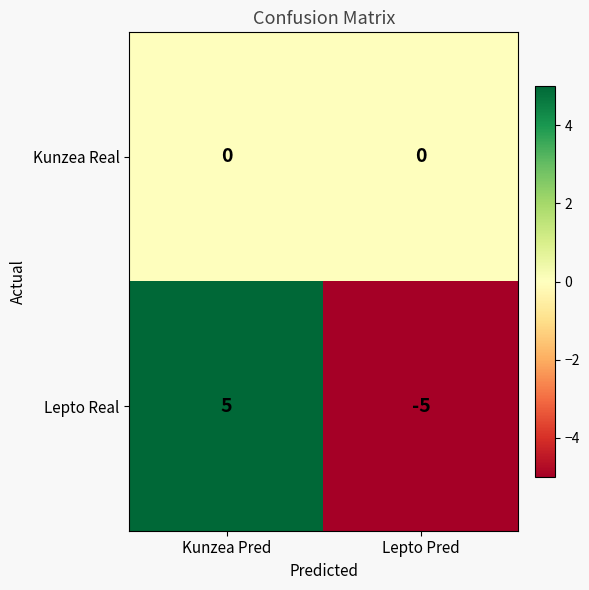

The value of Lepto Real at Lepto Pred is -5. True or false?

True